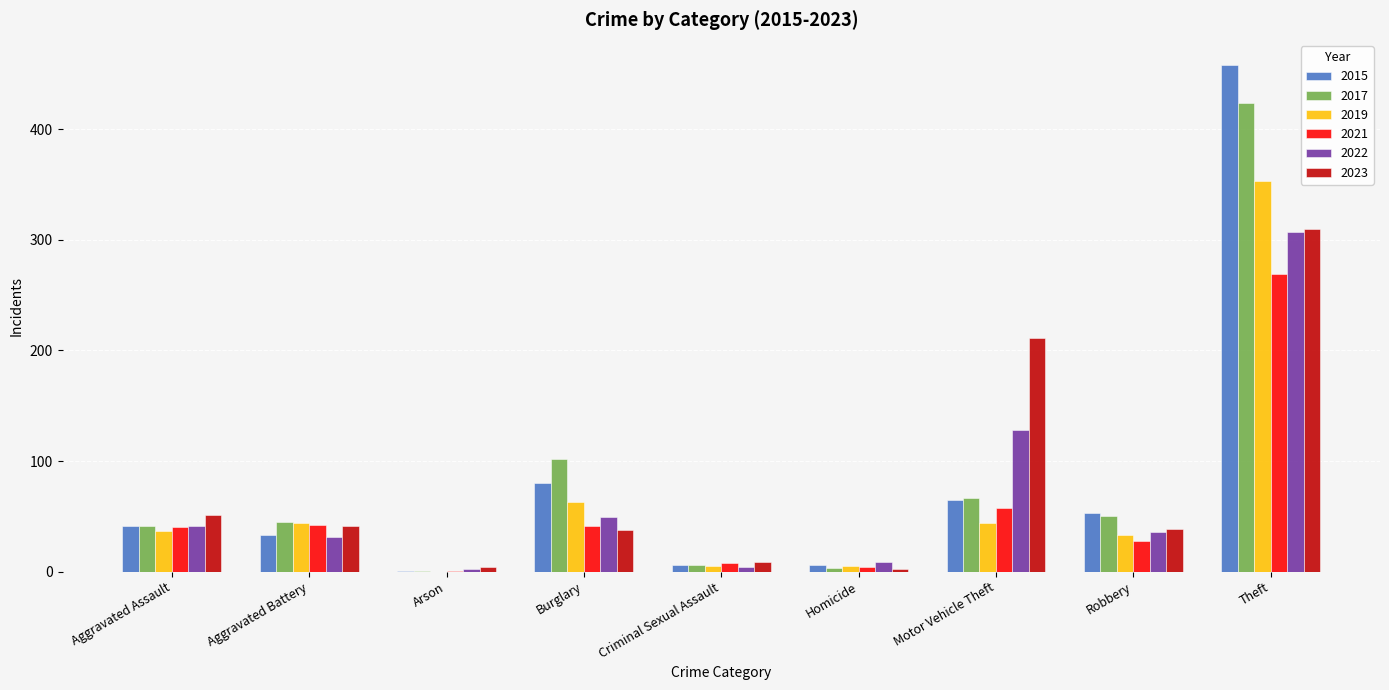

At which label is 2023 closest to 156?

Motor Vehicle Theft